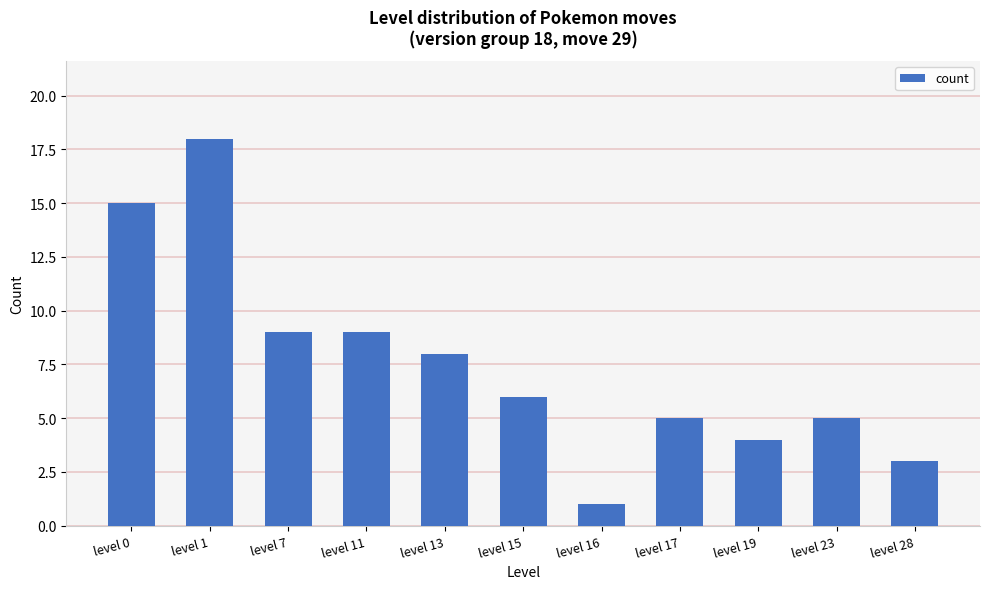

Between level 7 and level 0, which is larger?

level 0